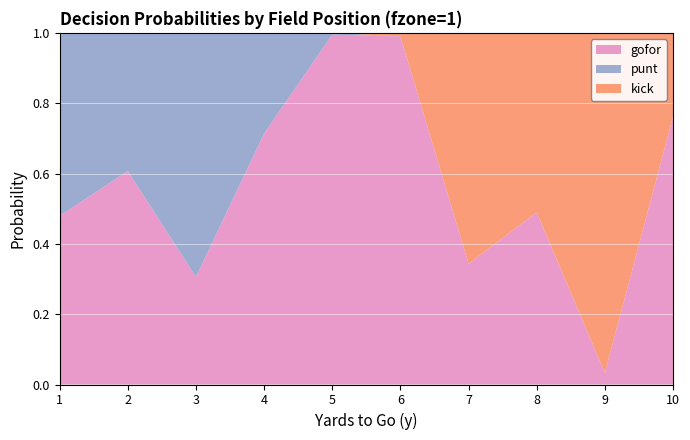

Is it true that gofor equals 0.6 at 7?

False